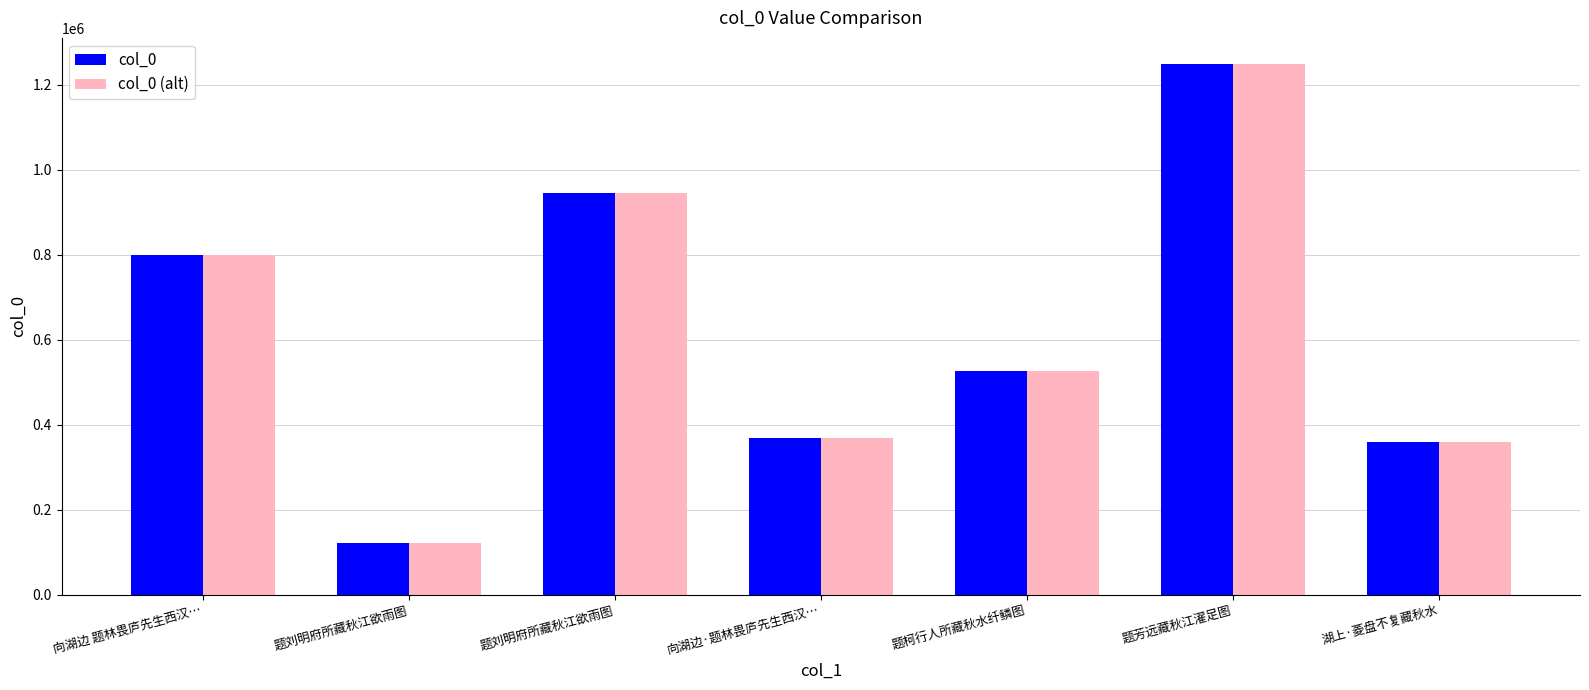

Are the bars grouped side by side (vs. stacked)?

Yes